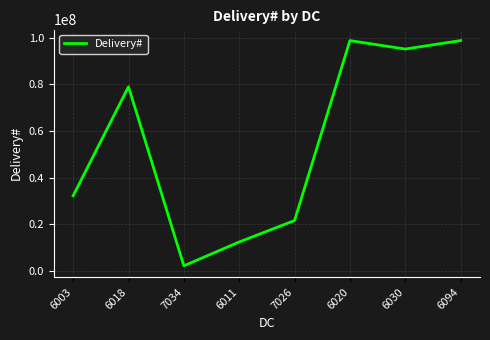

Approximately how many times larger is the value at 6003 compared to 6094?

0.3